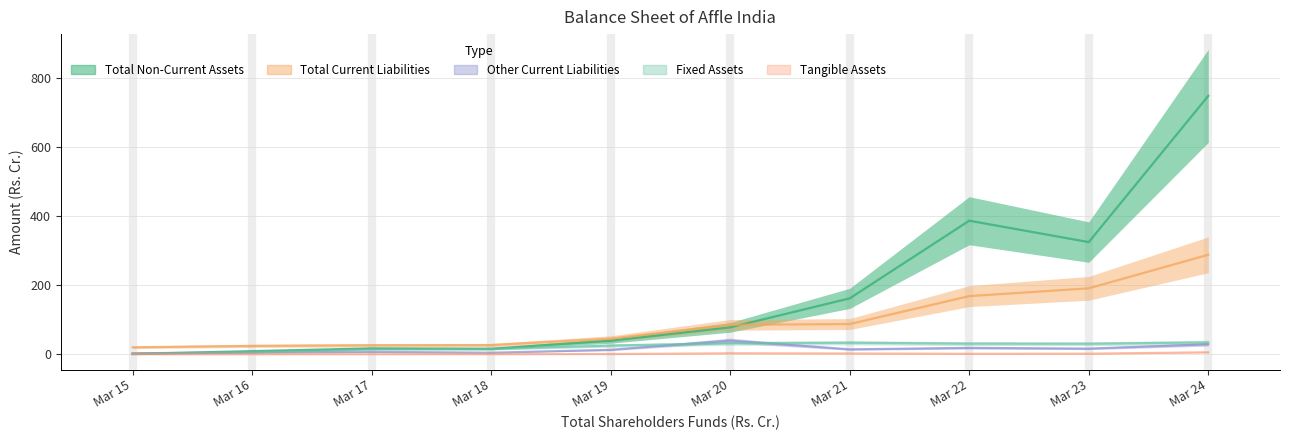

Which series has the largest total across all categories?

Total Non-Current Assets